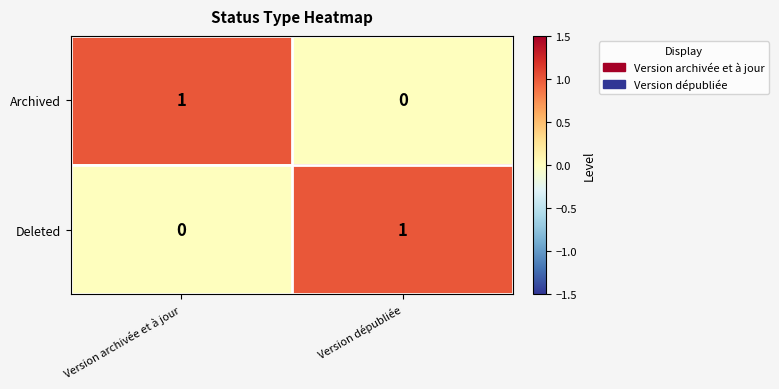

Is it true that Deleted equals 0 at Version archivée et à jour?

True